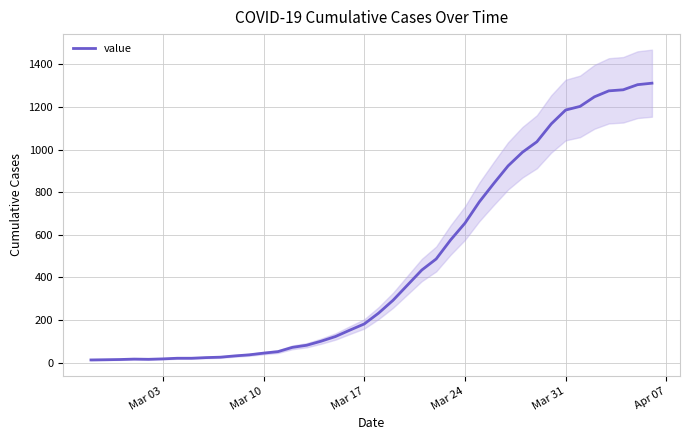

What is the value of the 7th point from the left?

21